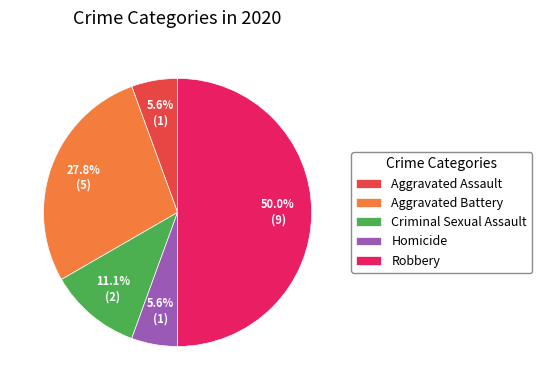

Is Homicide the majority of the pie?

No